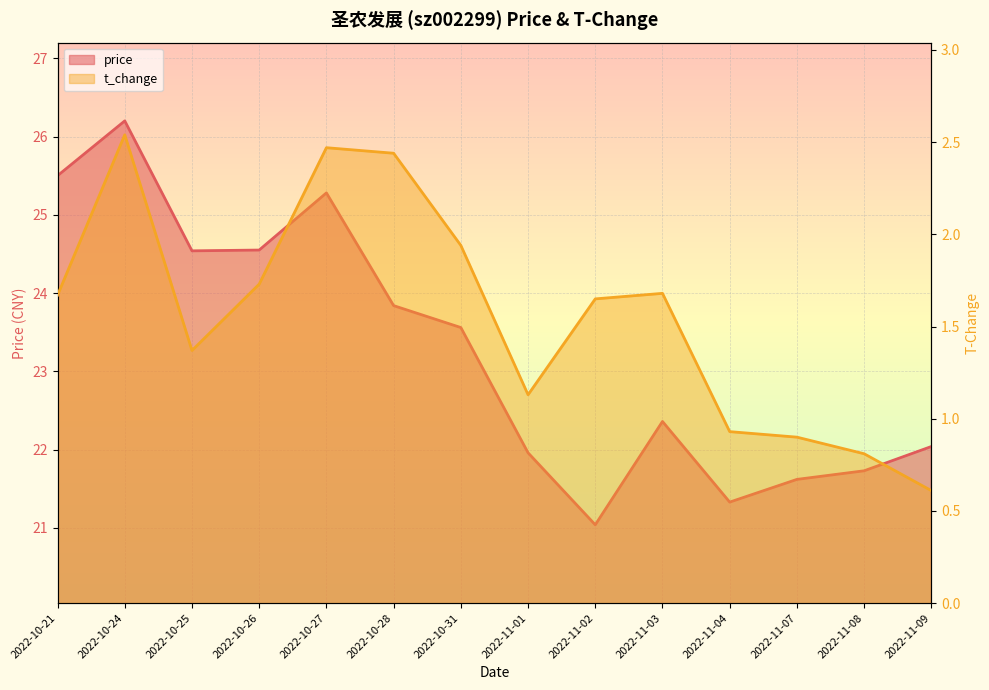

The value of t_change at 2022-10-25 is 2.2. True or false?

False